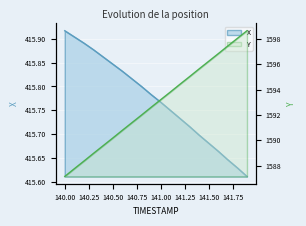

What position from the right is 141.3?

7